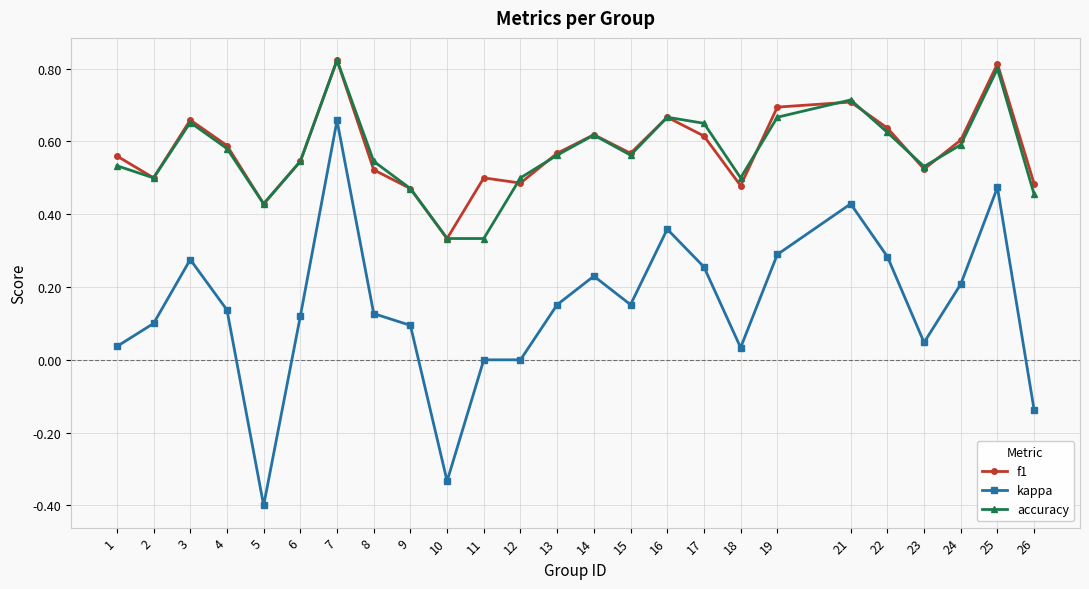

True or false: f1 has a value of 0.2 at 6.

False